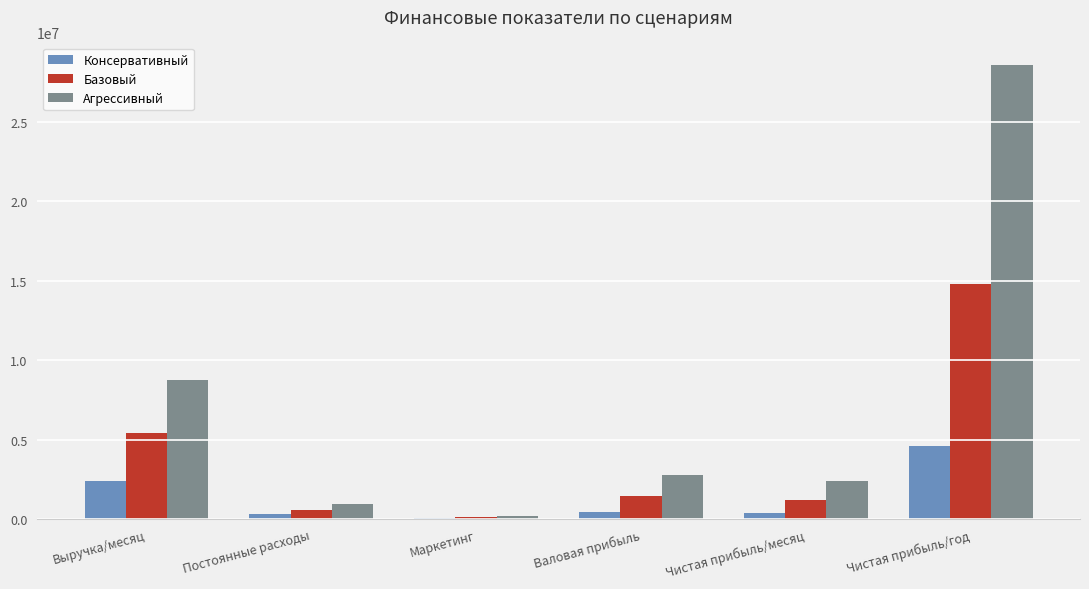

What is the sum of all Агрессивный values?

43621975